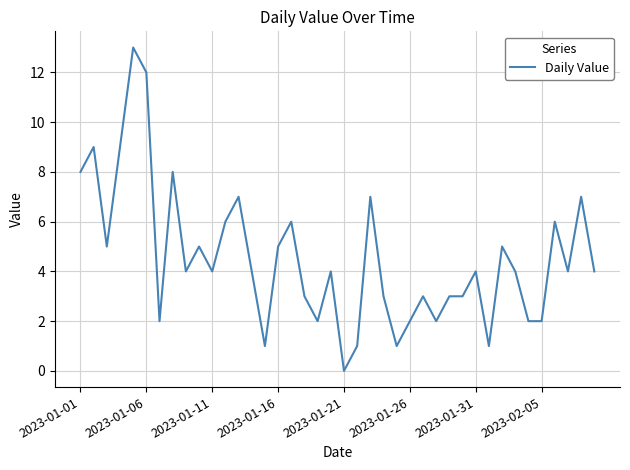

What is the greatest value displayed?

13